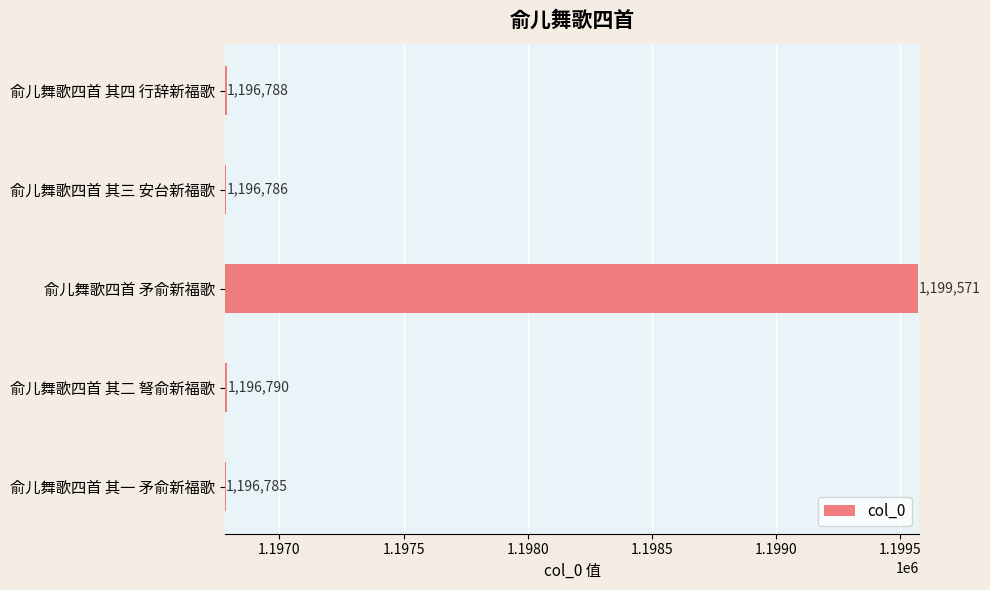

Rank the categories by value from highest to lowest.

俞儿舞歌四首 矛俞新福歌, 俞儿舞歌四首 其二 弩俞新福歌, 俞儿舞歌四首 其四 行辞新福歌, 俞儿舞歌四首 其三 安台新福歌, 俞儿舞歌四首 其一 矛俞新福歌